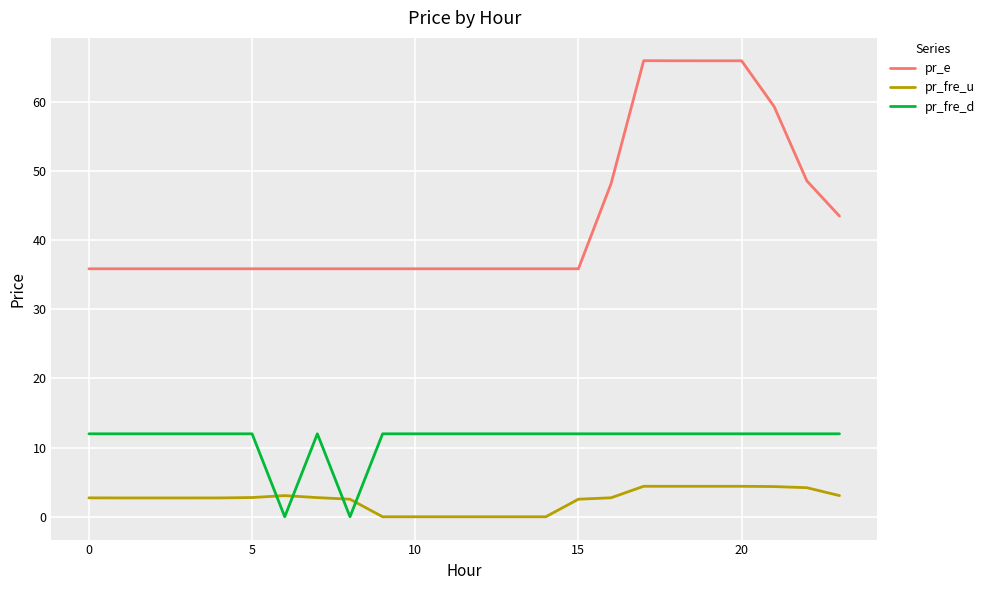

What is the difference between the maximum and minimum values in the pr_fre_u series?

4.4